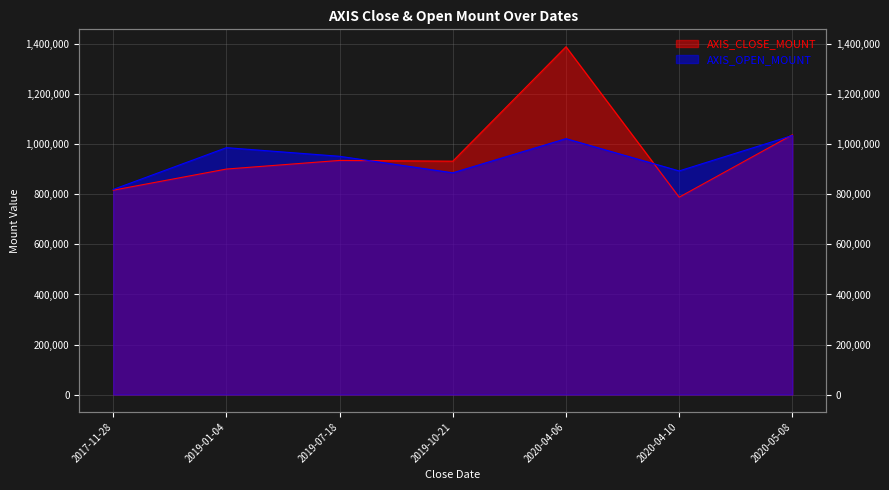

At which category does the chart reach its peak across all series?

2020-04-06